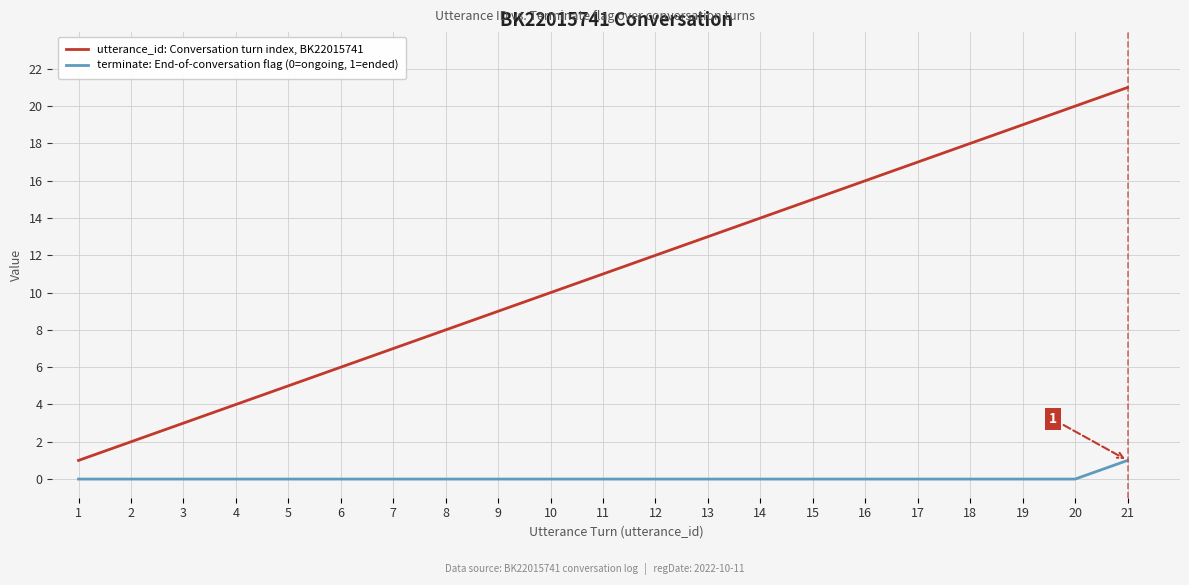

Reading left to right, extract all data points from this chart.

utterance_id: Conversation turn index, BK22015741: 1	2	3	4	5	6	7	8	9	10	11	12	13	14	15	16	17	18	19	20	21
terminate: End-of-conversation flag (0=ongoing, 1=ended): 0	0	0	0	0	0	0	0	0	0	0	0	0	0	0	0	0	0	0	0	1